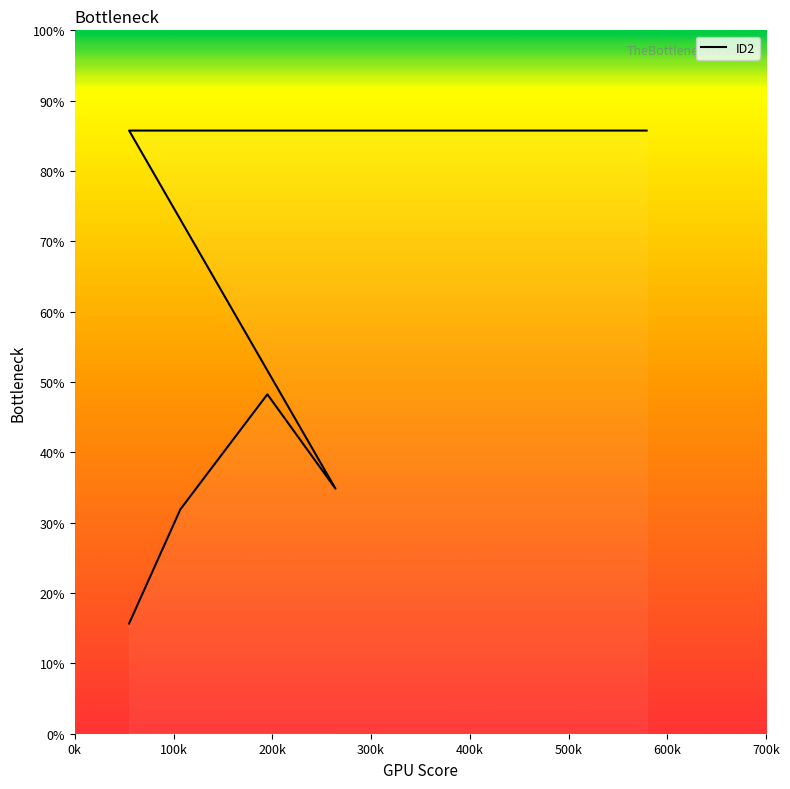

What is the ratio of the value at 264 to the value at 383?

1.0